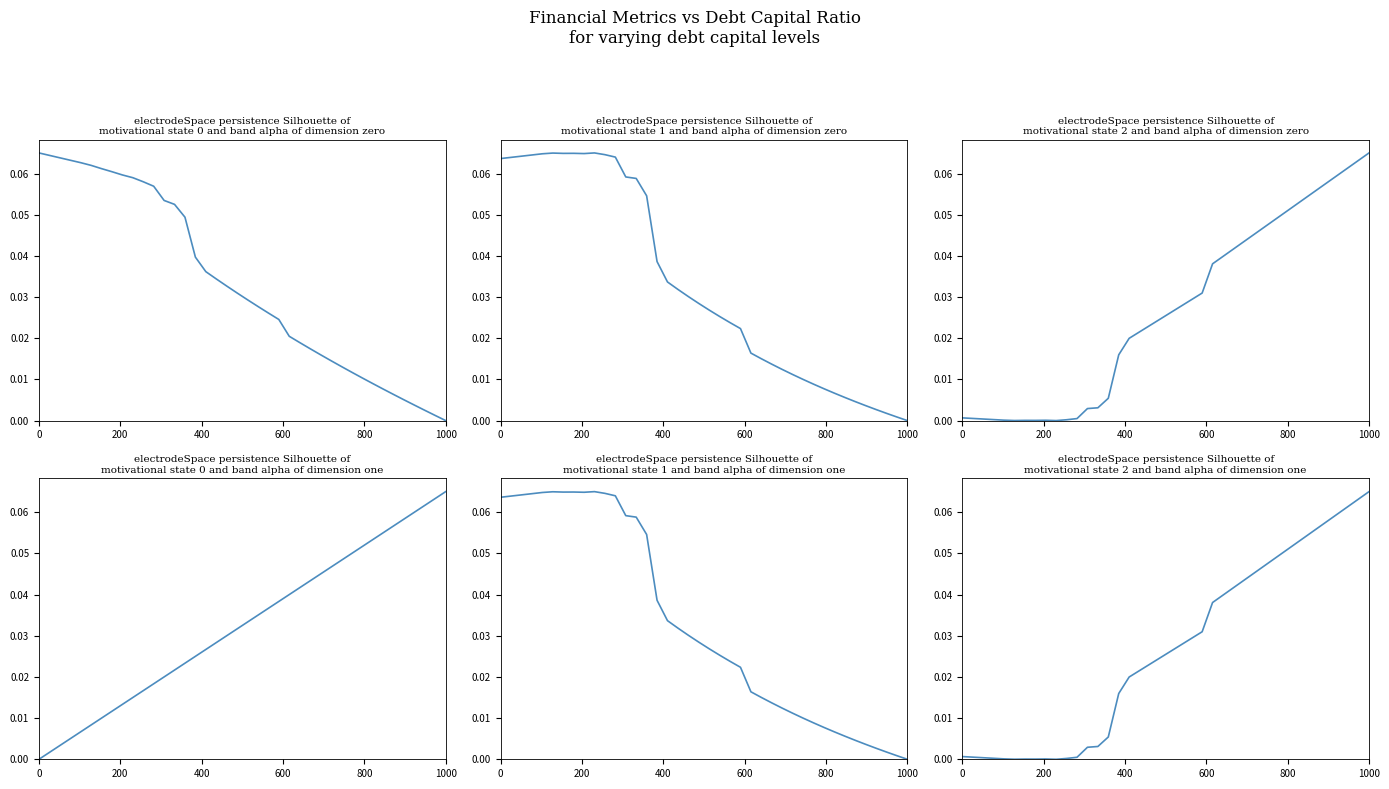

What position from the left is 400?

3